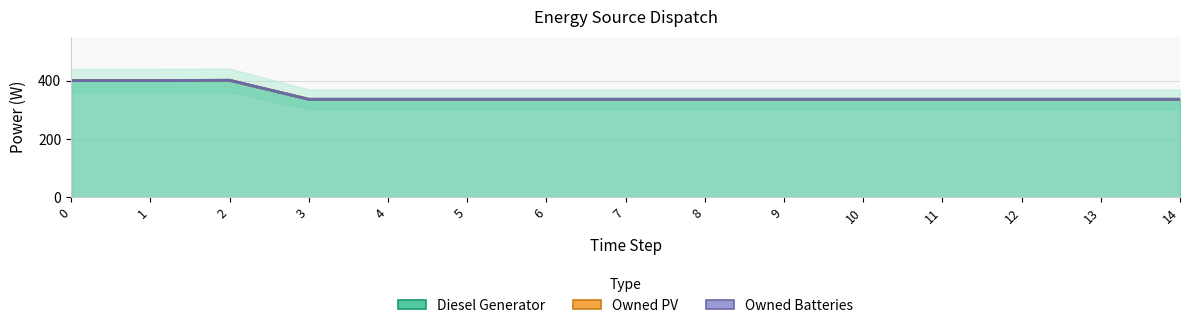

What is the total value across all series at 9?

1008